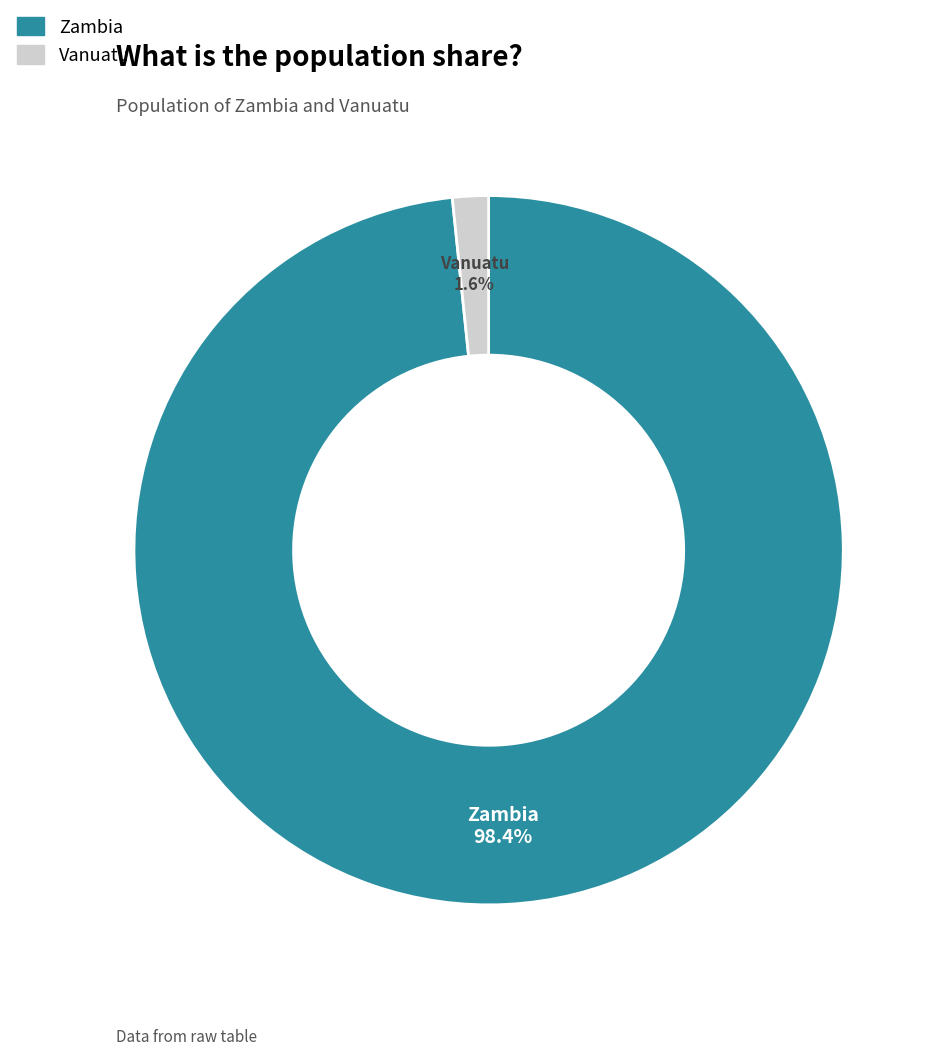

To the nearest percent, what is the combined percentage of Zambia and Vanuatu?

100%